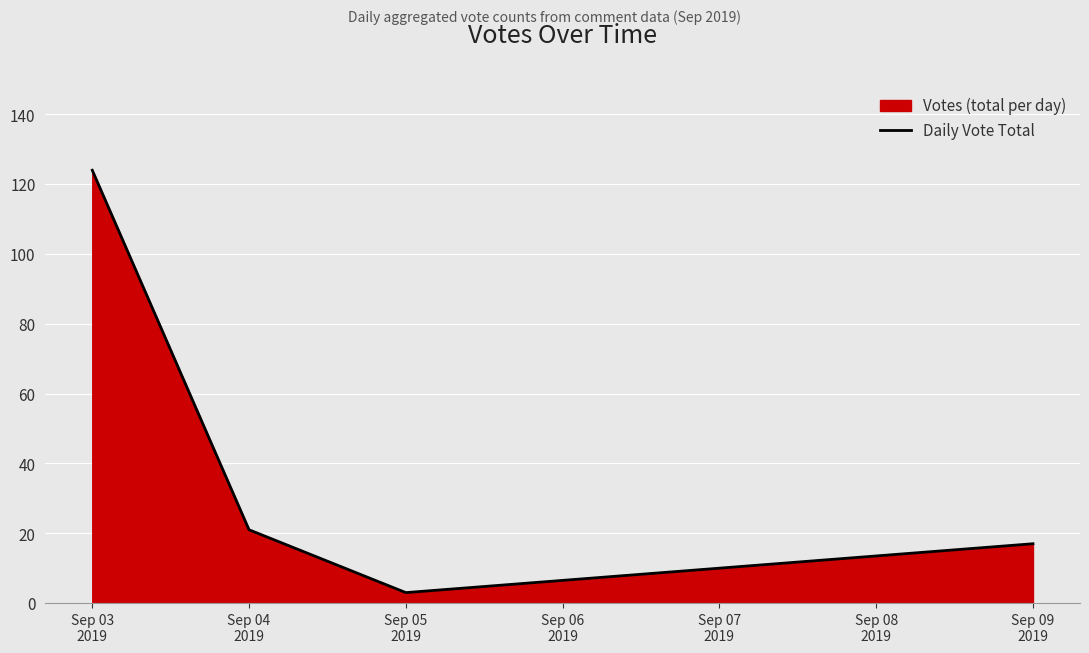

Reading right to left, transcribe all the data shown in this chart.

17	3	21	124